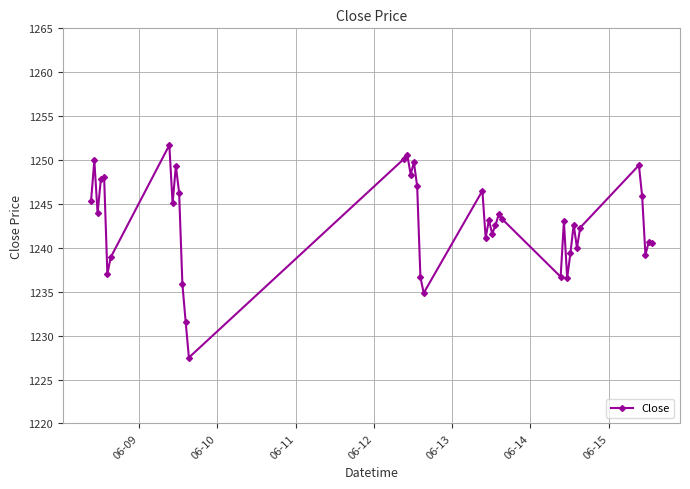

What is the value of the 11th point from the left?

1246.3